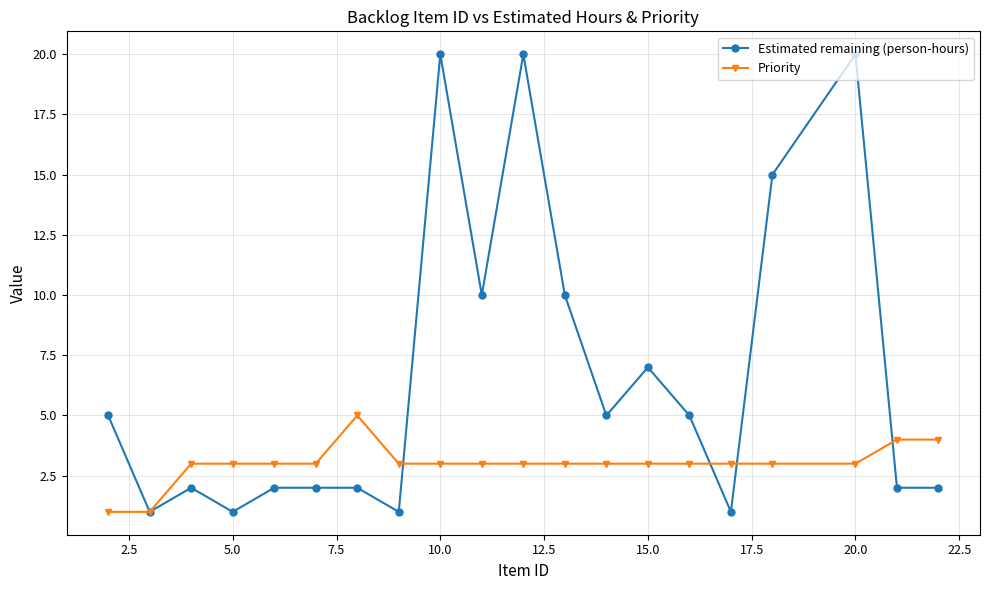

How many distinct data groups are displayed?

2